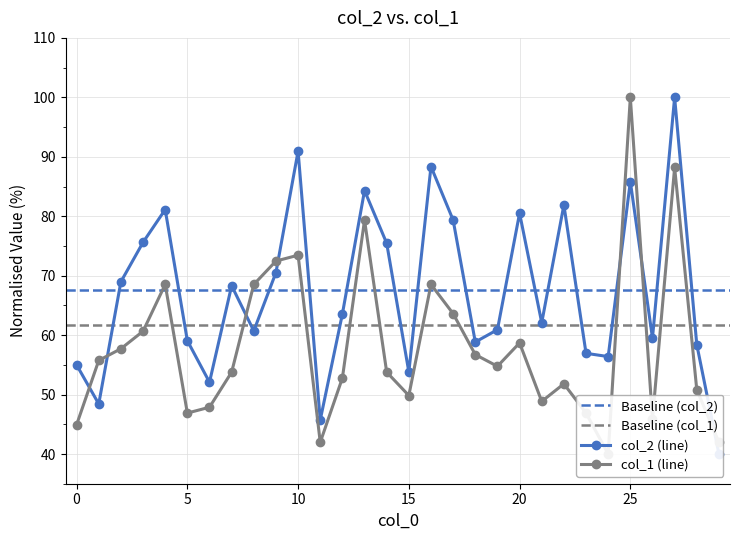

Does the chart have visible grid lines?

Yes